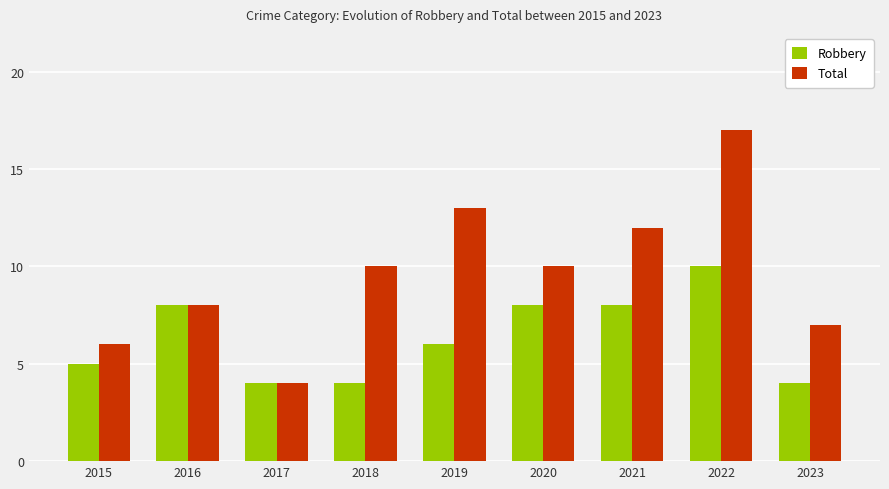

At how many categories does at least one series exceed 5?

8